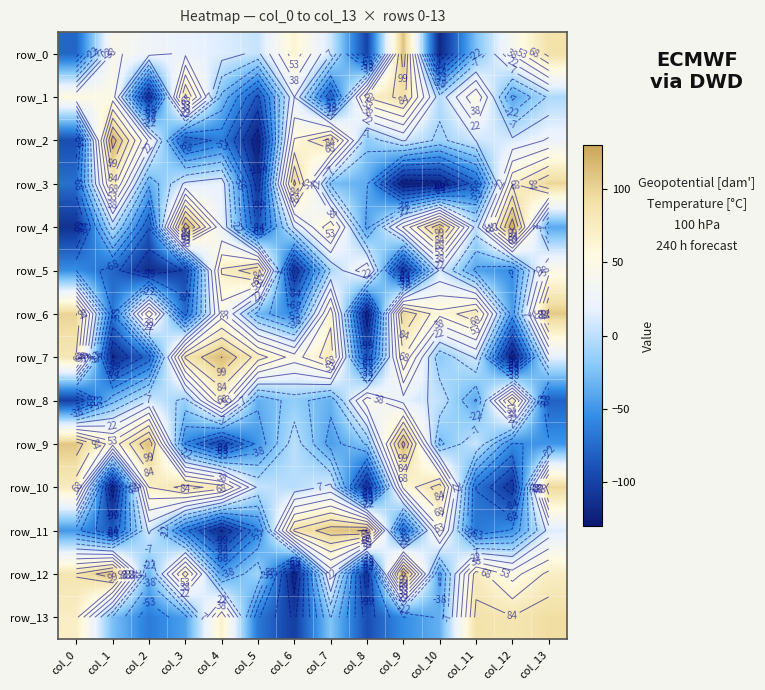

The value of row_2 at col_7 is 140. True or false?

False